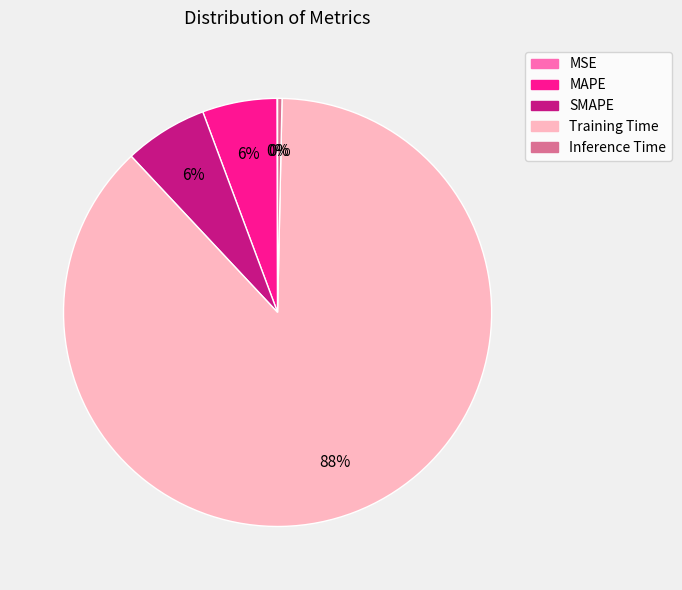

Does Training Time represent more than half of the total?

Yes